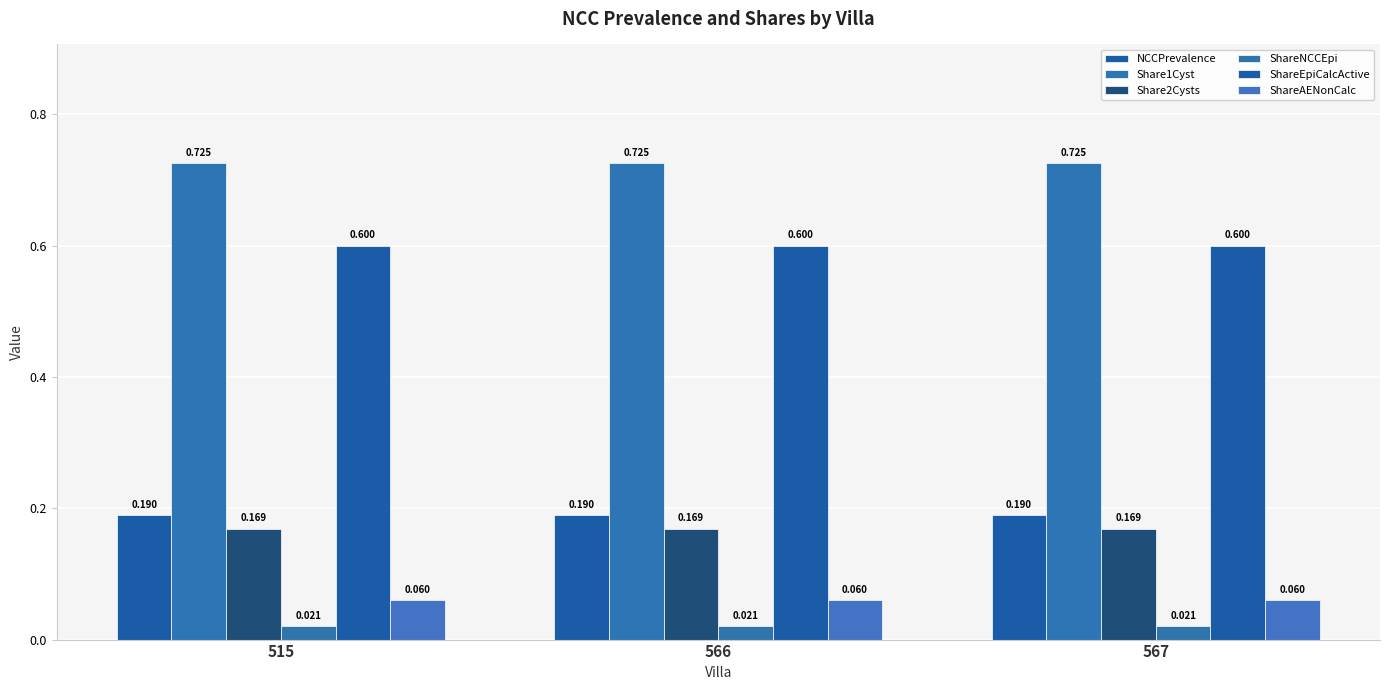

How many bars are there in each group?

6